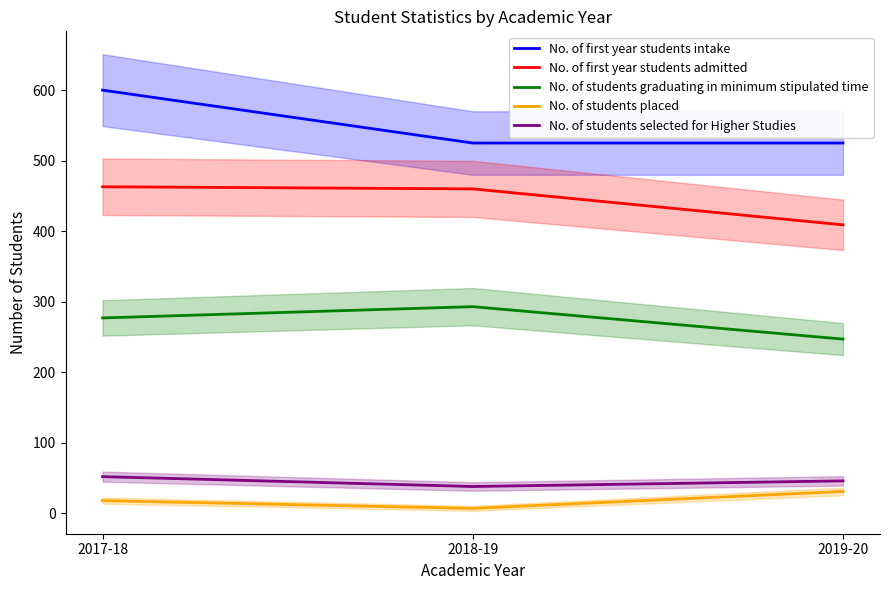

What are all the series names shown in the legend?

No. of first year students intake, No. of first year students admitted, No. of students graduating in minimum stipulated time, No. of students placed, No. of students selected for Higher Studies